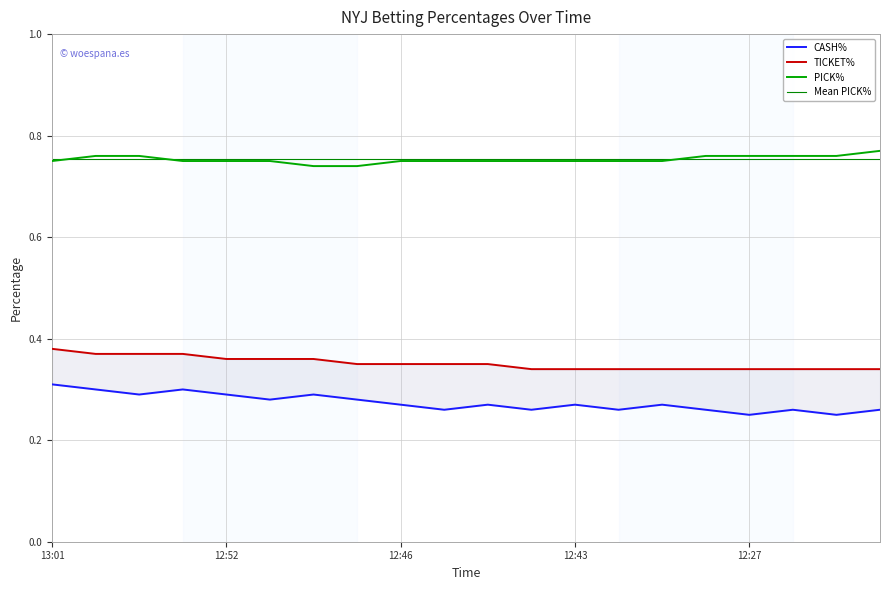

Is the value of CASH% at 12:26 greater than the value of PICK% at 12:45?

No